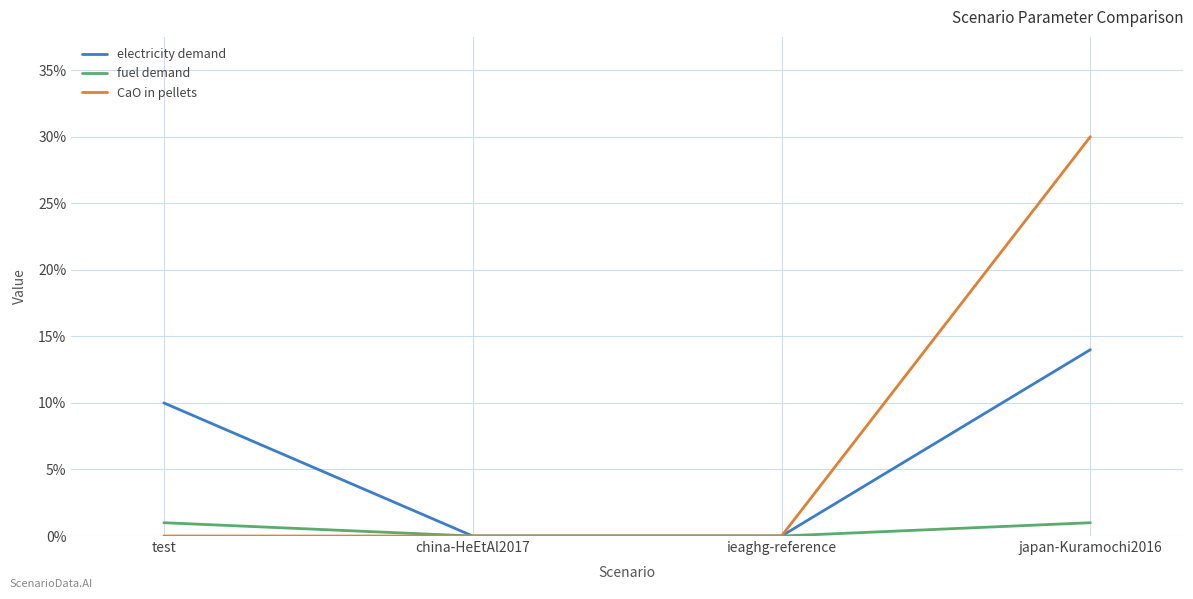

Reading left to right, what are all the values shown in this chart?

electricity demand: 0.1	0.0	0.0	0.1
fuel demand: 0.0	0.0	0.0	0.0
CaO in pellets: 0.0	0.0	0.0	0.3